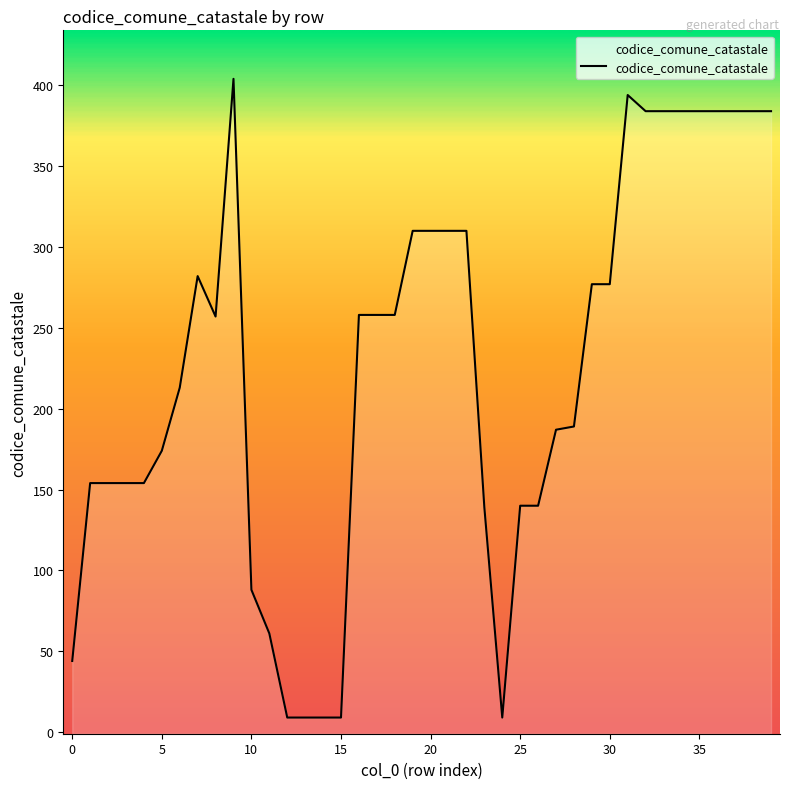

List the labels in order of value, smallest first.

12, 13, 14, 15, 24, 0, 11, 10, 23, 25, 26, 1, 2, 3, 4, 5, 27, 28, 6, 8, 16, 17, 18, 29, 30, 7, 19, 20, 21, 22, 32, 33, 34, 35, 36, 37, 38, 39, 31, 9